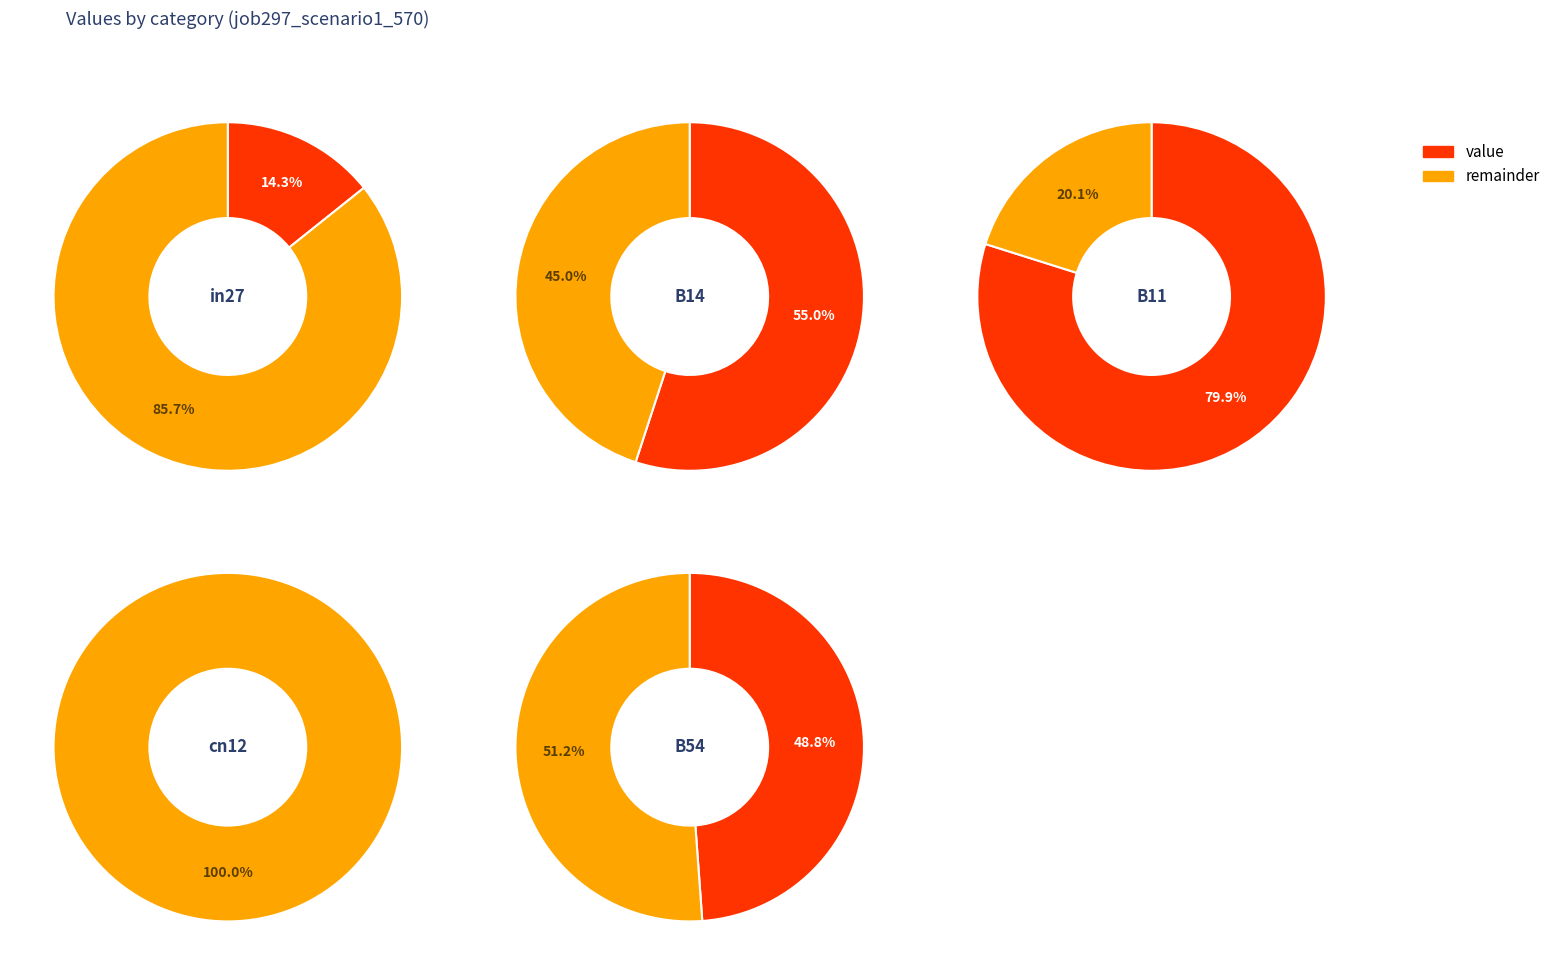

To the nearest percent, what percentage of the pie is B11?

40%